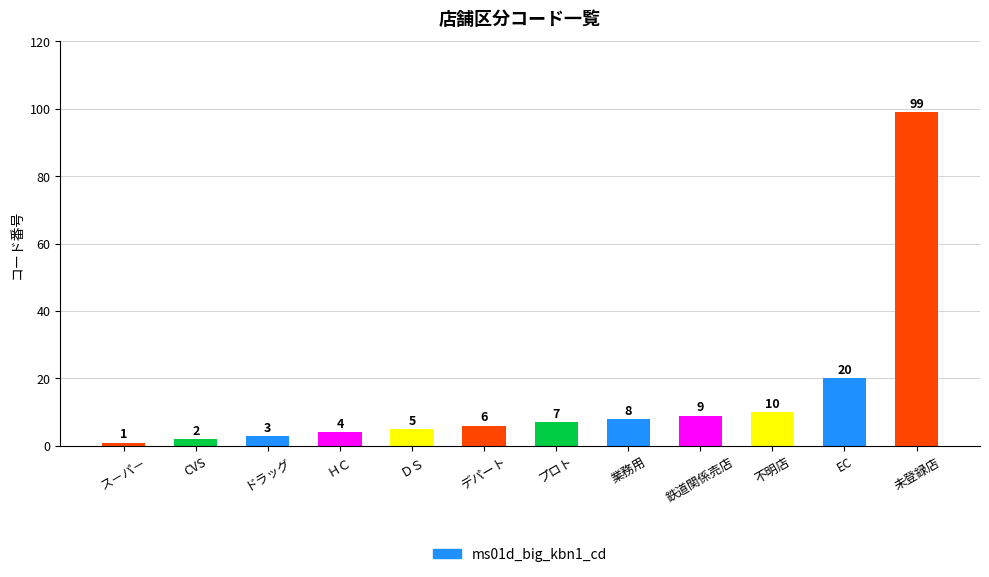

Is it true that the value at EC is 20?

True